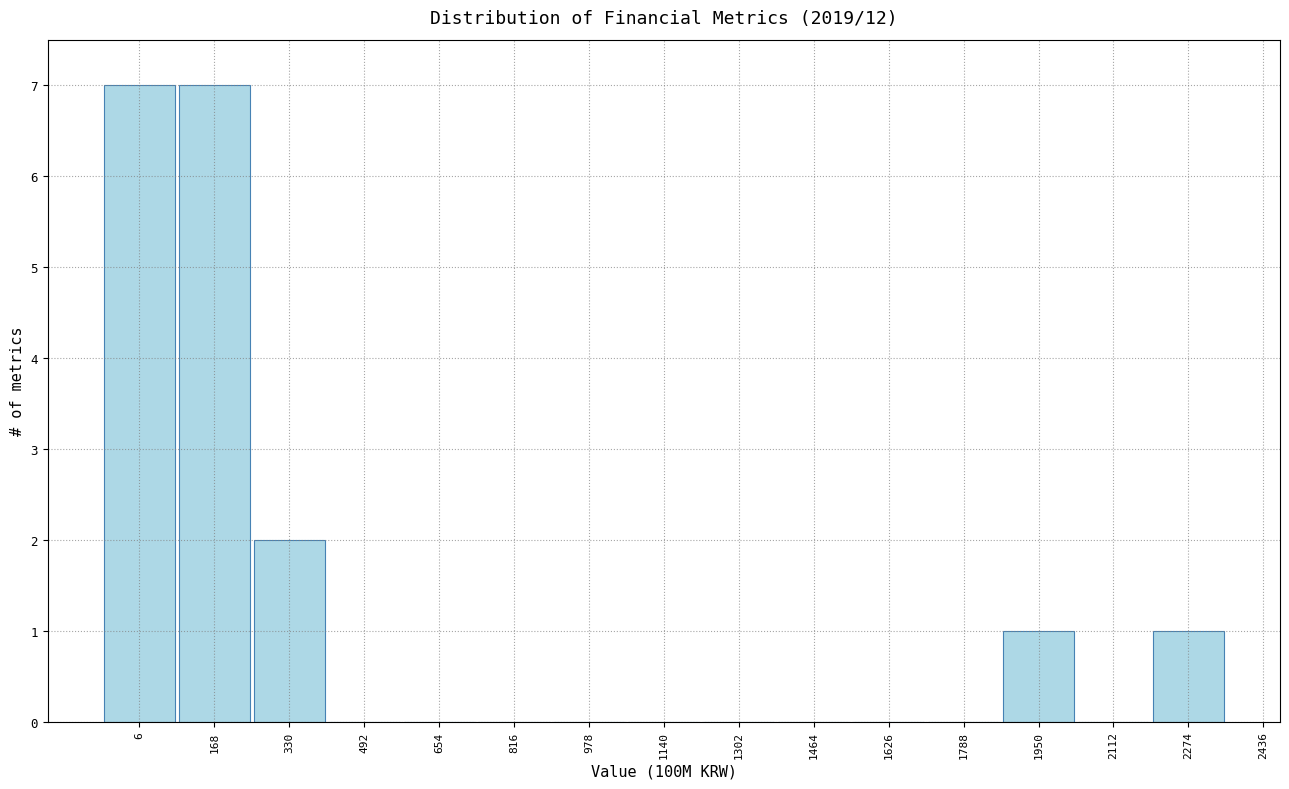

Reading left to right, what are all the values shown in this chart?

6=7	168=7	330=2	492=0	654=0	816=0	978=0	1140=0	1302=0	1464=0	1626=0	1788=0	1950=1	2112=0	2274=1